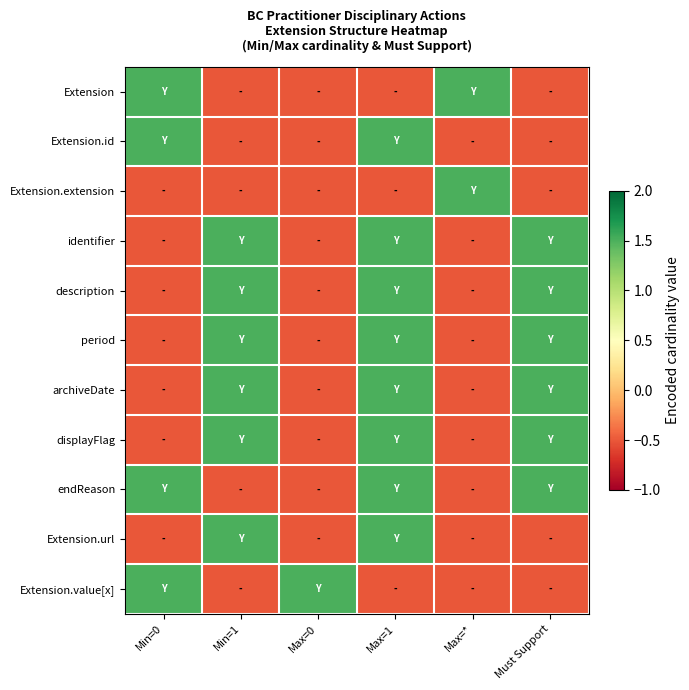

Reading left to right, extract all data points from this chart.

Extension: Min=0=1.5	Min=1=-0.5	Max=0=-0.5	Max=1=-0.5	Max=*=1.5	Must Support=-0.5
Extension.id: Min=0=1.5	Min=1=-0.5	Max=0=-0.5	Max=1=1.5	Max=*=-0.5	Must Support=-0.5
Extension.extension: Min=0=-0.5	Min=1=-0.5	Max=0=-0.5	Max=1=-0.5	Max=*=1.5	Must Support=-0.5
identifier: Min=0=-0.5	Min=1=1.5	Max=0=-0.5	Max=1=1.5	Max=*=-0.5	Must Support=1.5
description: Min=0=-0.5	Min=1=1.5	Max=0=-0.5	Max=1=1.5	Max=*=-0.5	Must Support=1.5
period: Min=0=-0.5	Min=1=1.5	Max=0=-0.5	Max=1=1.5	Max=*=-0.5	Must Support=1.5
archiveDate: Min=0=-0.5	Min=1=1.5	Max=0=-0.5	Max=1=1.5	Max=*=-0.5	Must Support=1.5
displayFlag: Min=0=-0.5	Min=1=1.5	Max=0=-0.5	Max=1=1.5	Max=*=-0.5	Must Support=1.5
endReason: Min=0=1.5	Min=1=-0.5	Max=0=-0.5	Max=1=1.5	Max=*=-0.5	Must Support=1.5
Extension.url: Min=0=-0.5	Min=1=1.5	Max=0=-0.5	Max=1=1.5	Max=*=-0.5	Must Support=-0.5
Extension.value[x]: Min=0=1.5	Min=1=-0.5	Max=0=1.5	Max=1=-0.5	Max=*=-0.5	Must Support=-0.5